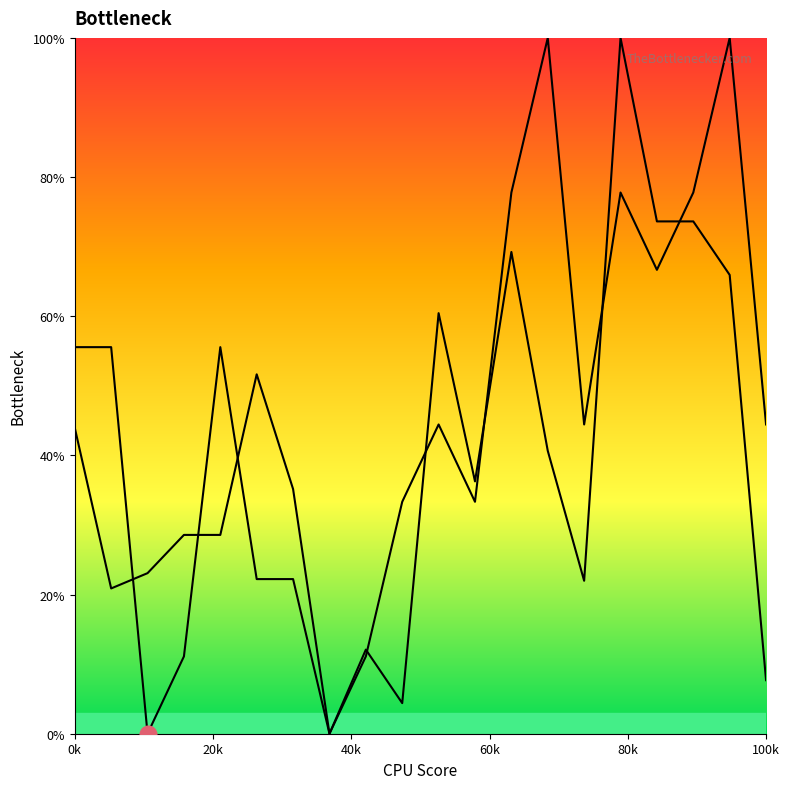

What is the sum of all row_1 values?

933.3